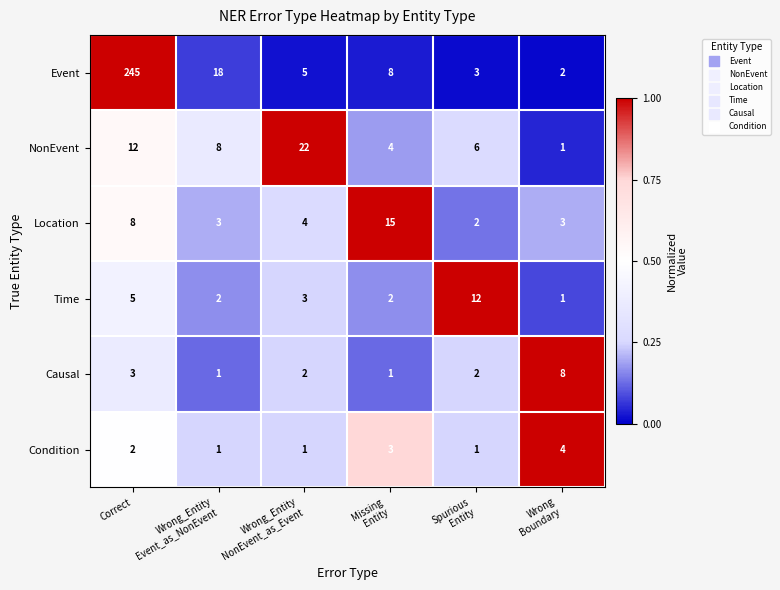

What is the greatest value displayed?

245